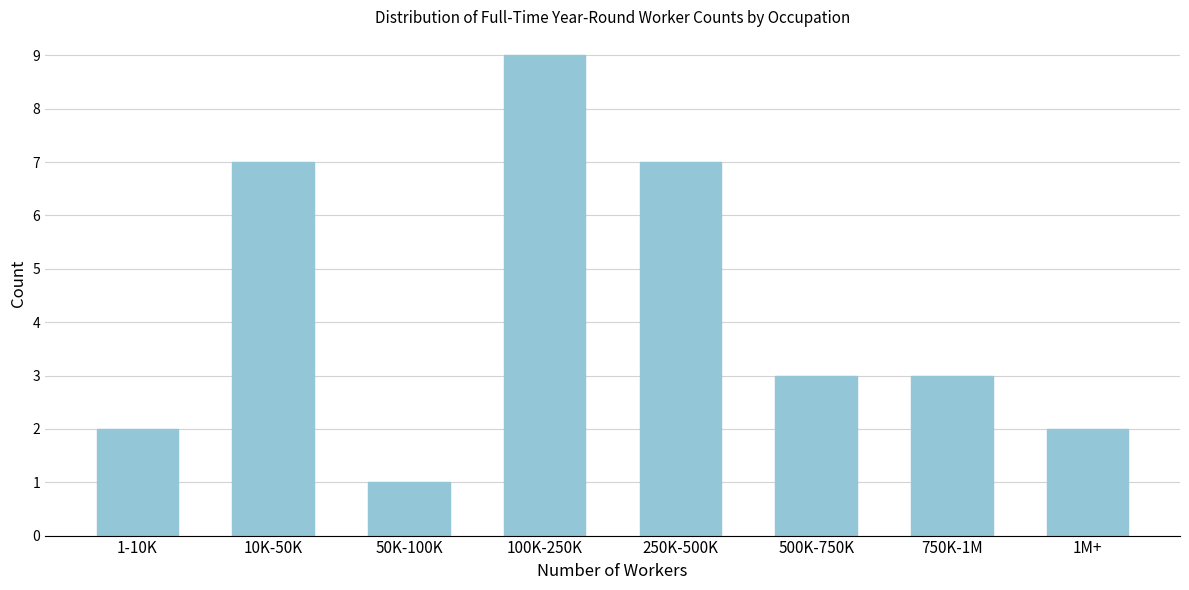

Reading left to right, list all the values displayed in this chart.

1-10K=2	10K-50K=7	50K-100K=1	100K-250K=9	250K-500K=7	500K-750K=3	750K-1M=3	1M+=2